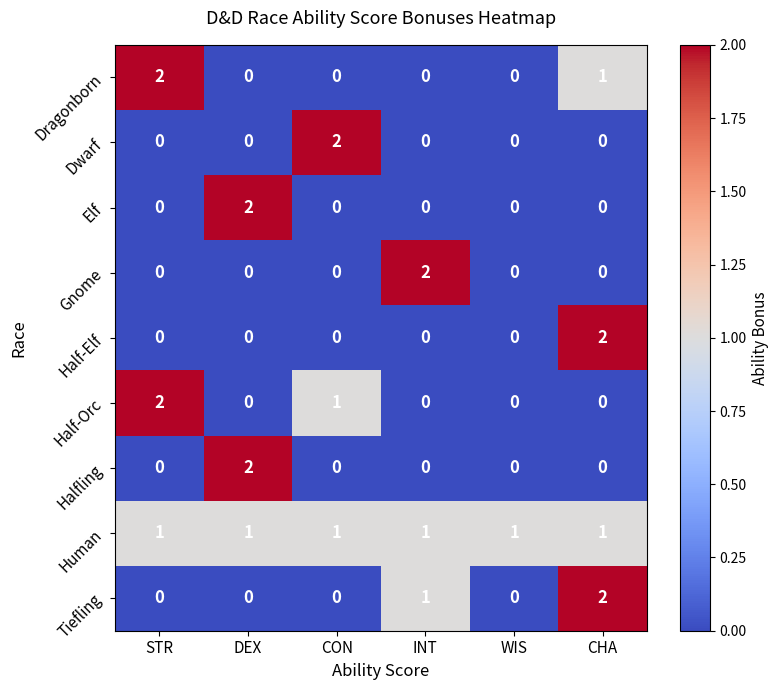

At which label does Dragonborn reach its peak?

STR